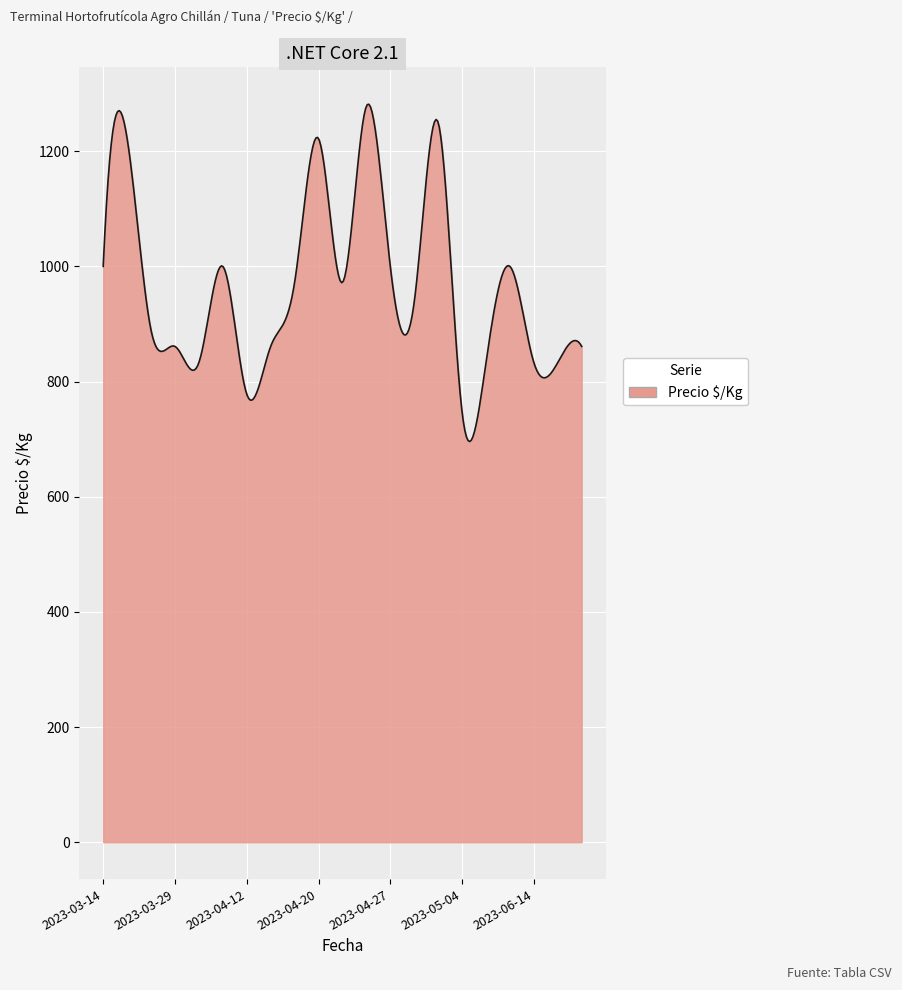

What is the difference between the maximum and minimum values?

585.8